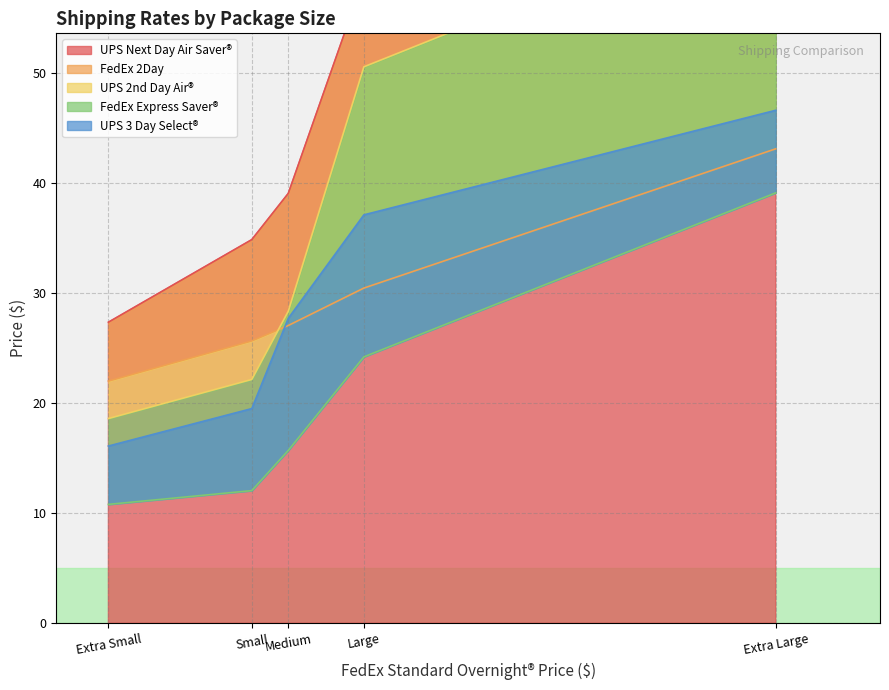

What is the sum of all UPS 2nd Day Air® values?

185.2